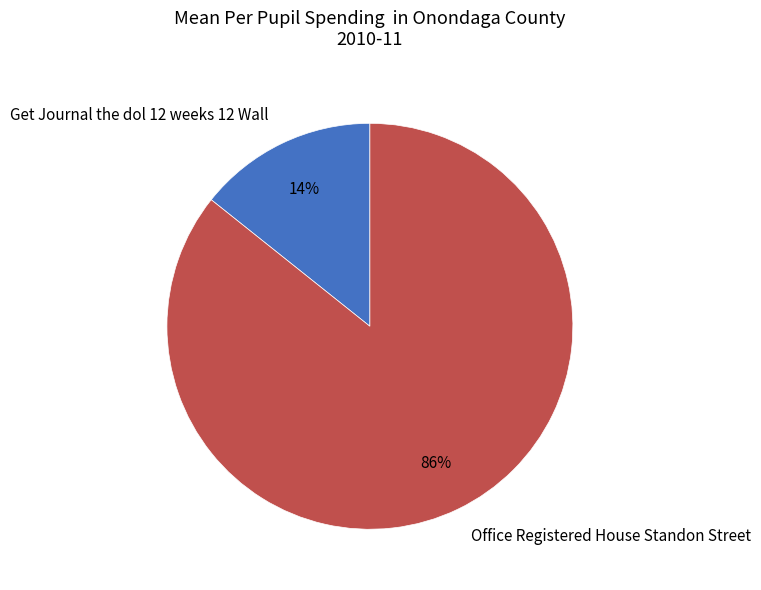

What is the ratio of the value at Get Journal the dol 12 weeks 12 Wall to the value at Office Registered House Standon Street?

0.2